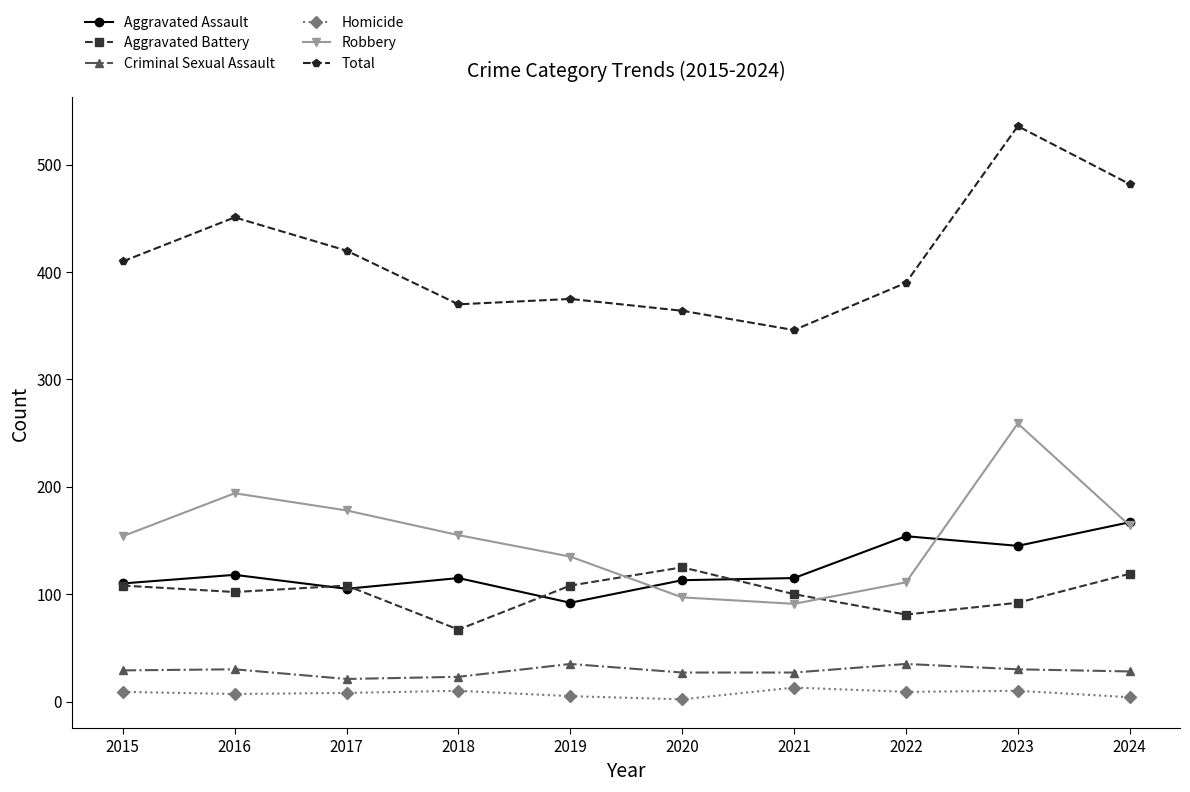

Does the chart have visible grid lines?

No